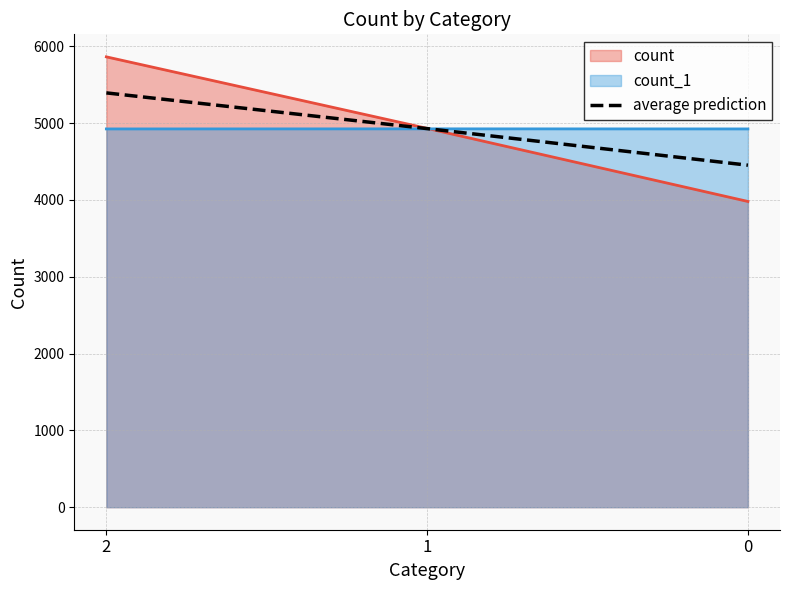

Reading left to right, what are all the values shown in this chart?

5392	4927	4451